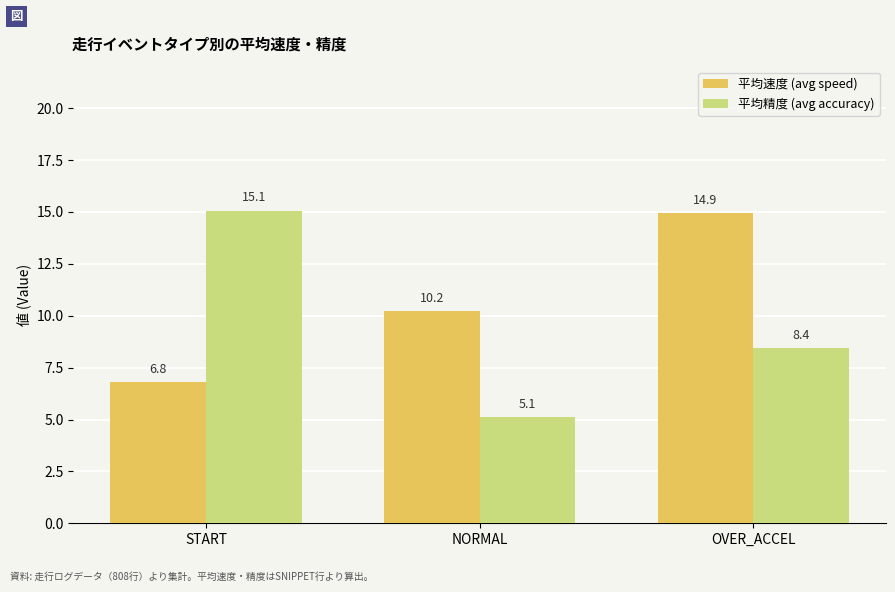

What is the minimum value for 平均精度 (avg accuracy)?

5.1